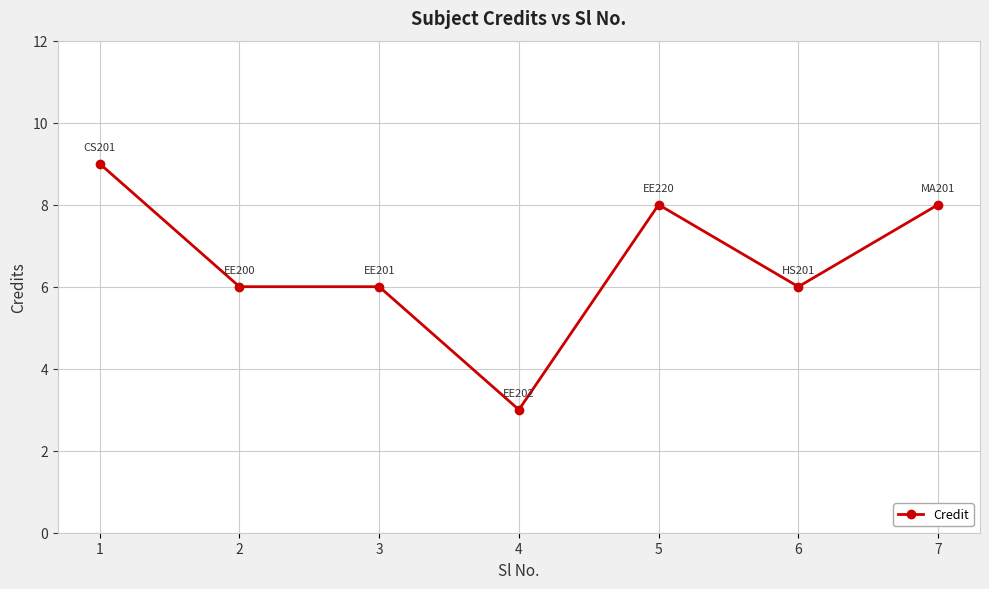

Which label corresponds to the smallest value in the chart?

4